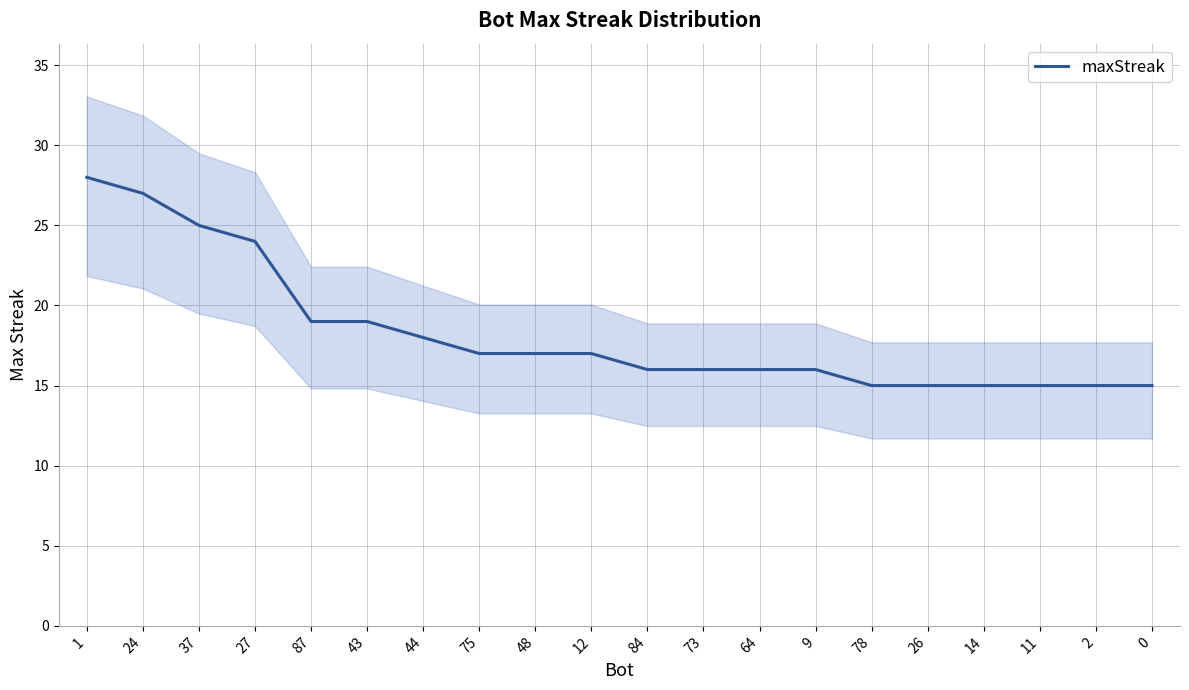

Which has a higher value, 14 or 1?

1